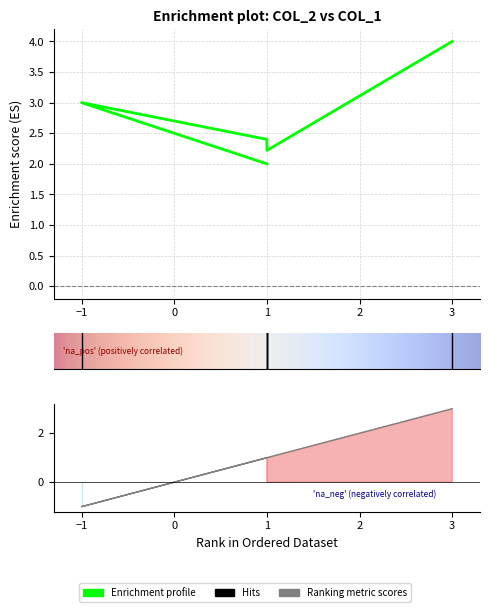

What is the difference between the second highest and second lowest values?

0.8